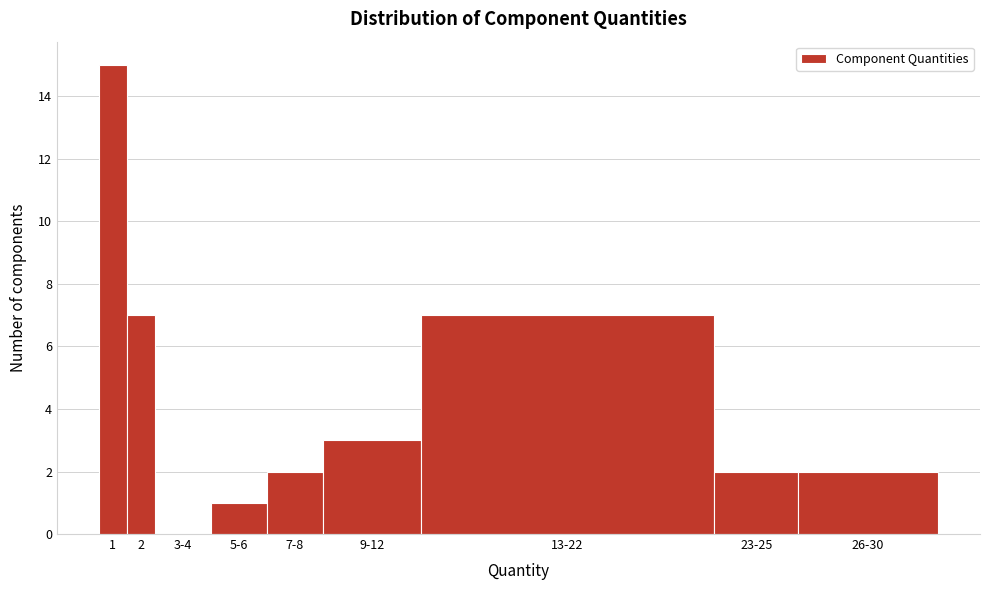

Reading right to left, transcribe all the data shown in this chart.

26-30=2	23-25=2	13-22=7	9-12=3	7-8=2	5-6=1	3-4=0	2=7	1=15